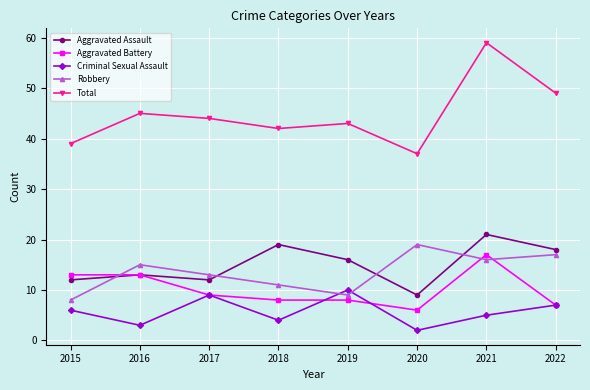

Reading left to right, list all the values displayed in this chart.

Aggravated Assault: 2015=12	2016=13	2017=12	2018=19	2019=16	2020=9	2021=21	2022=18
Aggravated Battery: 2015=13	2016=13	2017=9	2018=8	2019=8	2020=6	2021=17	2022=7
Criminal Sexual Assault: 2015=6	2016=3	2017=9	2018=4	2019=10	2020=2	2021=5	2022=7
Robbery: 2015=8	2016=15	2017=13	2018=11	2019=9	2020=19	2021=16	2022=17
Total: 2015=39	2016=45	2017=44	2018=42	2019=43	2020=37	2021=59	2022=49